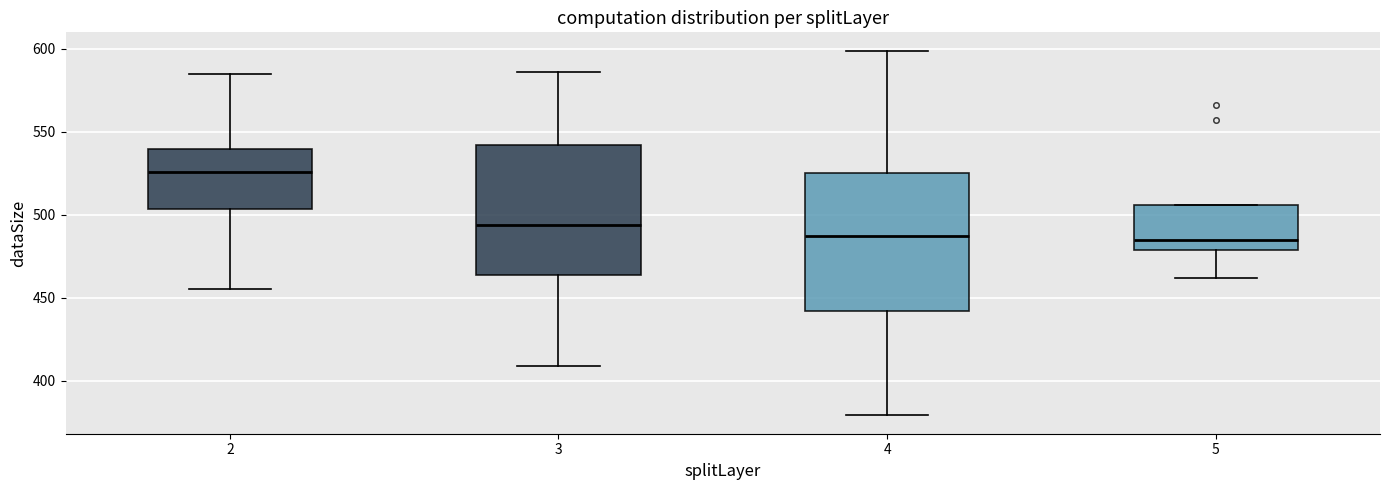

Reading left to right, read every box against the y-axis: the position of its median line, the range the box covers, and the ends of its whiskers. The values are not printed on the chart, so give them approximately, as read against the axis.

2: median 525, box 505 to 540, whiskers 455 to 585
3: median 495, box 465 to 540, whiskers 410 to 585
4: median 485, box 440 to 525, whiskers 380 to 600
5: median 485, box 480 to 505, whiskers 460 to 505